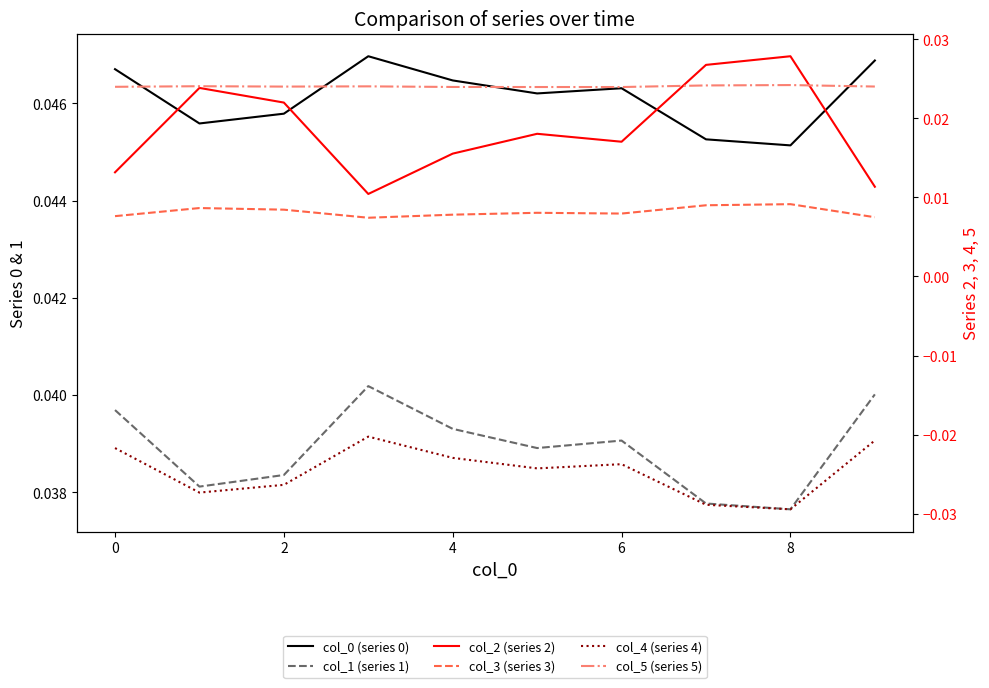

What is the total value across all series at 4?

0.1